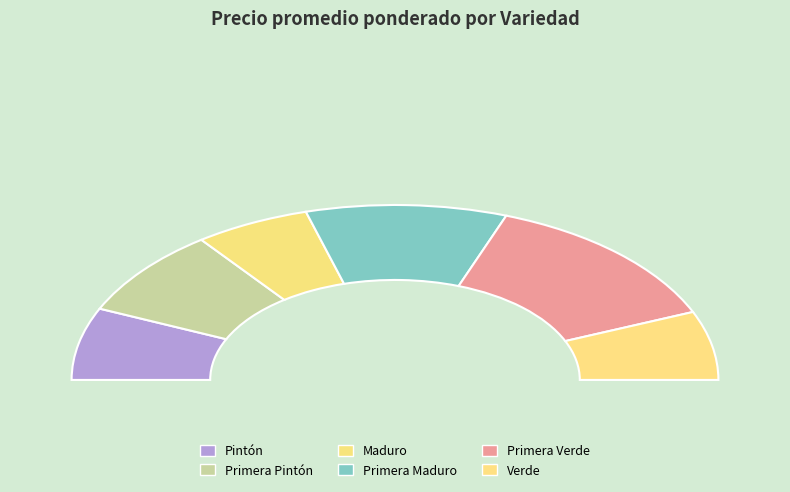

What is the change in value from Primera Verde to Verde?

-11083